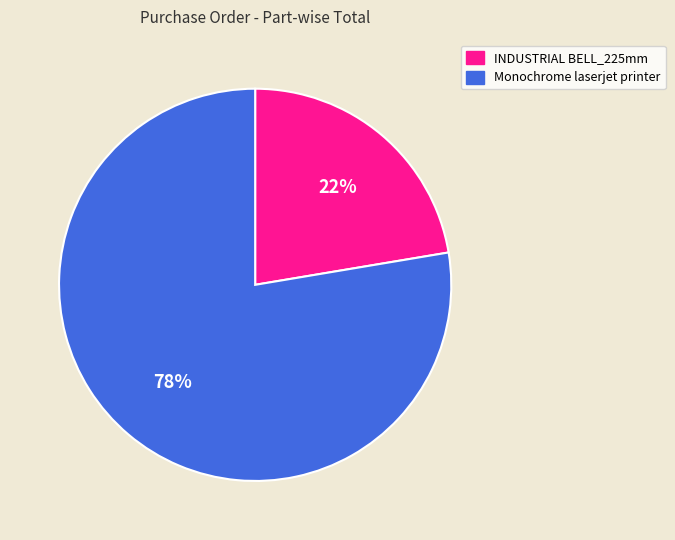

Do INDUSTRIAL BELL_225mm and Monochrome laserjet printer together represent more than half of the pie?

Yes